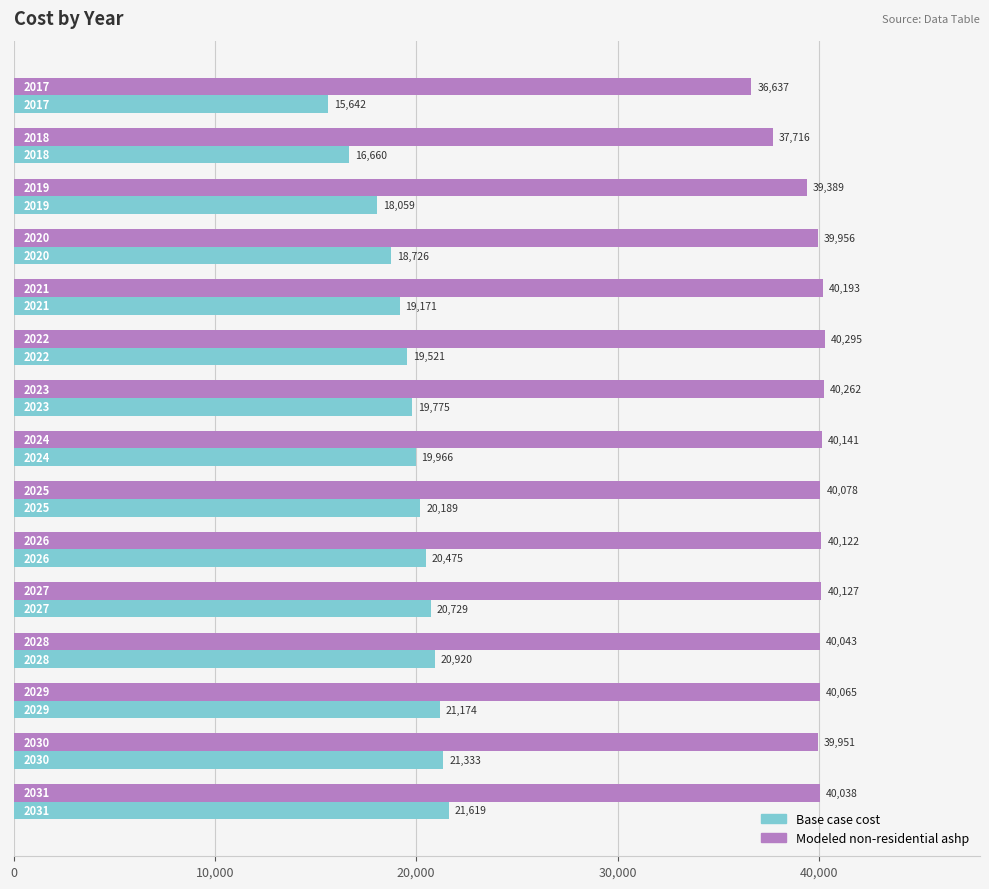

Rank the series by their average value, from lowest to highest.

Base case cost, Modeled non-residential ashp